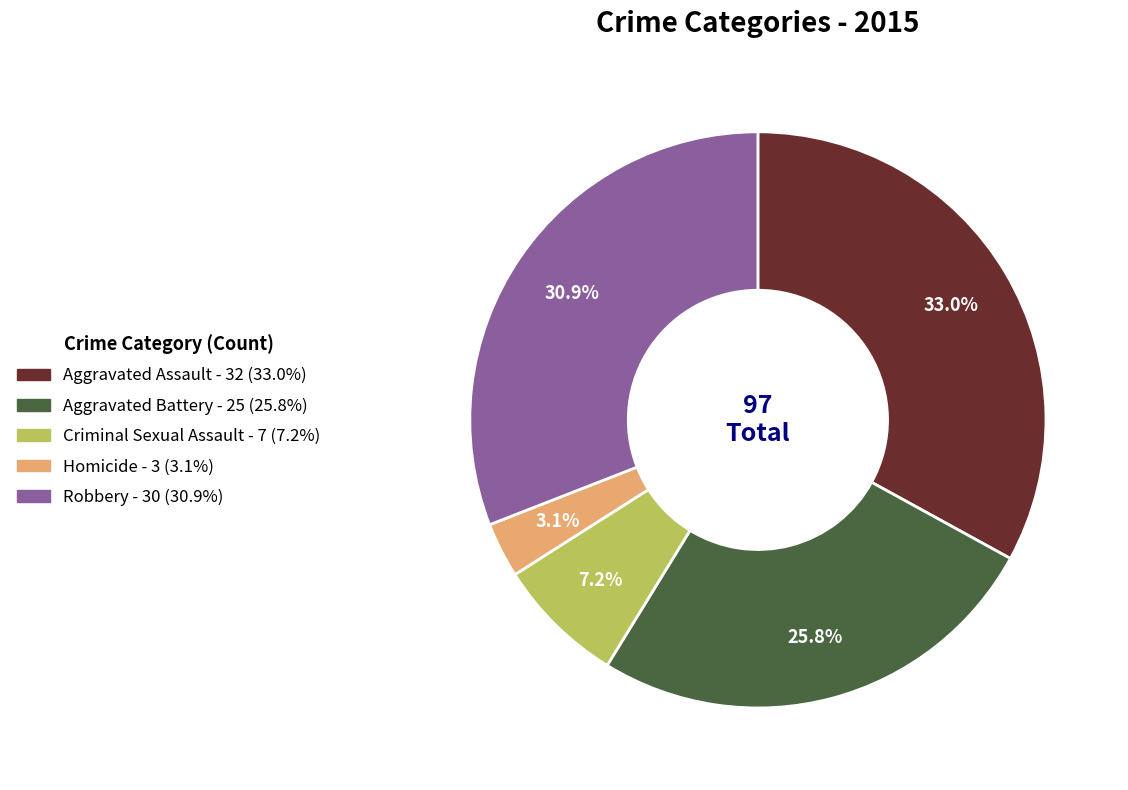

What is the total percentage of Criminal Sexual Assault and Homicide?

10.3%